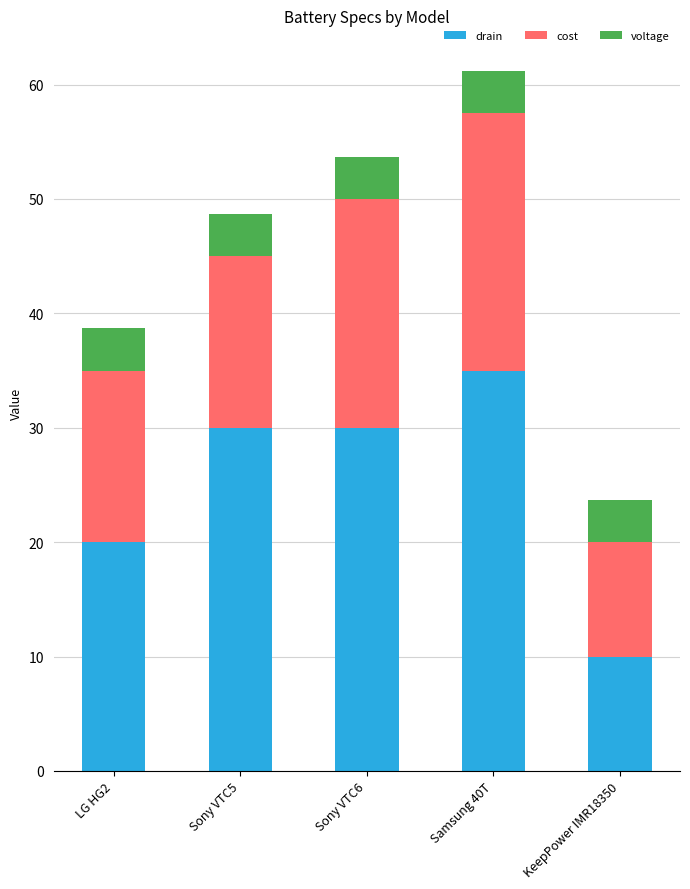

Reading left to right, list the values for the drain series.

LG HG2=20.0	Sony VTC5=30.0	Sony VTC6=30.0	Samsung 40T=35.0	KeepPower IMR18350=10.0